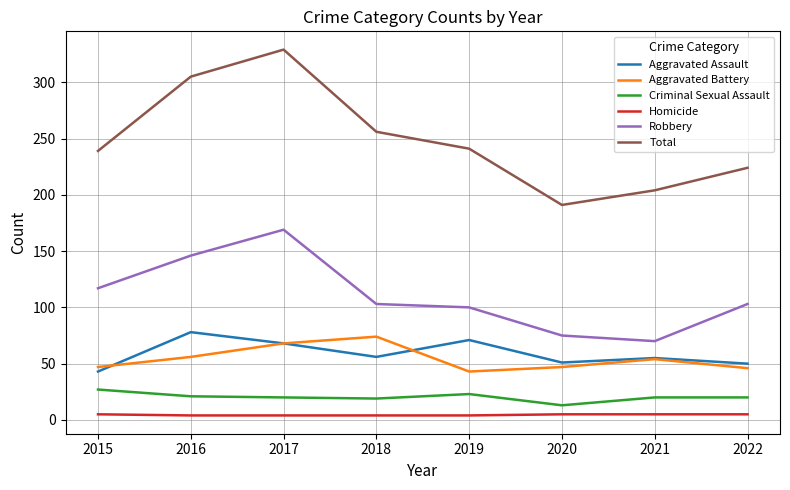

What is the average value of the Total series?

249